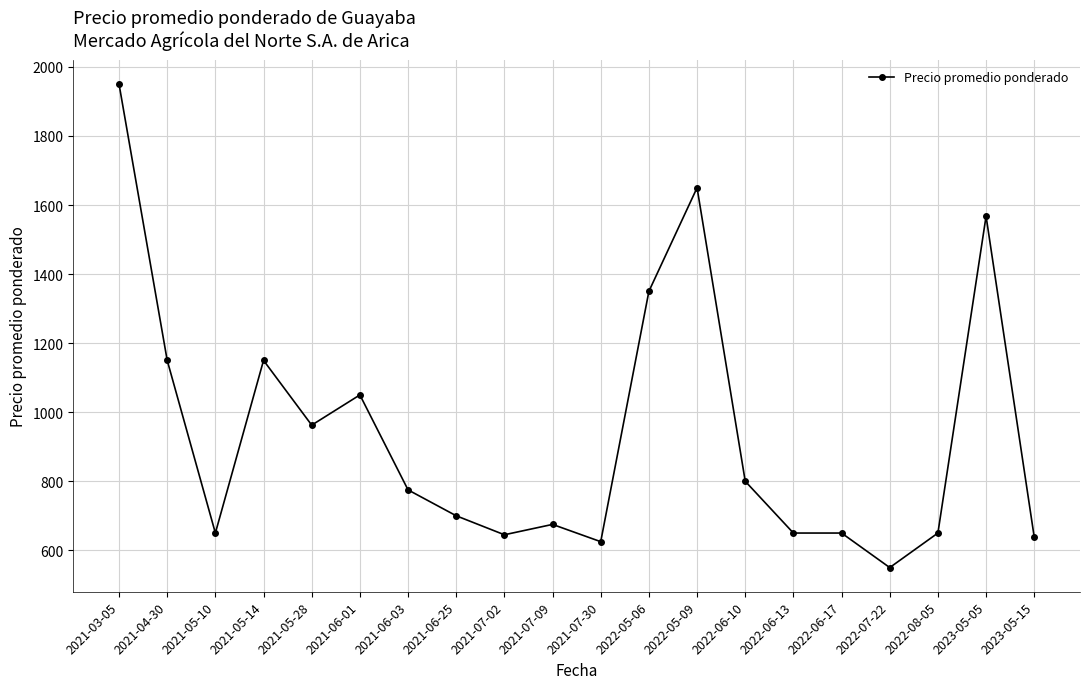

What is the change in value from 2021-04-30 to 2023-05-15?

-512.0